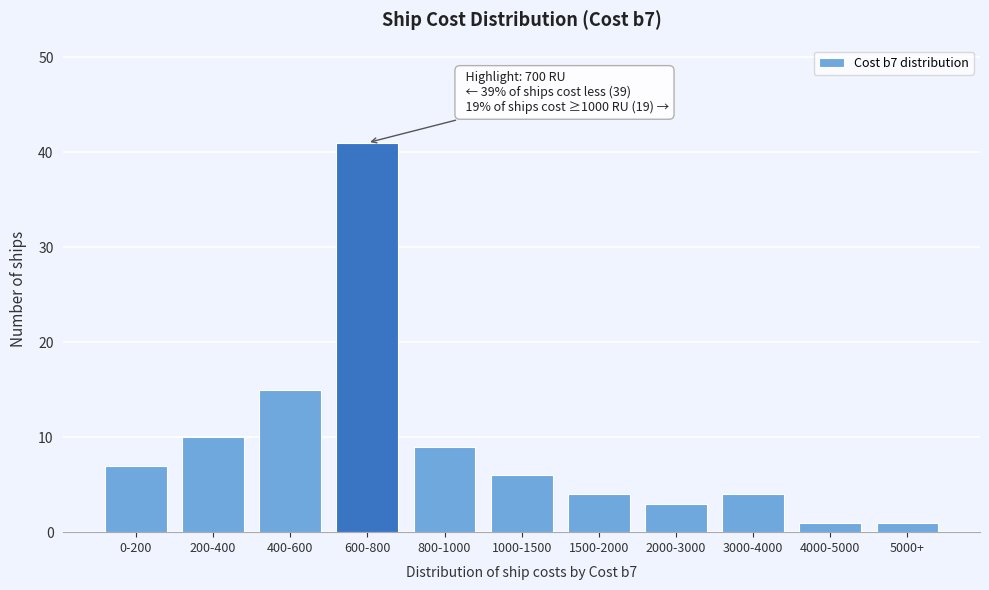

Reading left to right, extract all data points from this chart.

0-200=7	200-400=10	400-600=15	600-800=41	800-1000=9	1000-1500=6	1500-2000=4	2000-3000=3	3000-4000=4	4000-5000=1	5000+=1